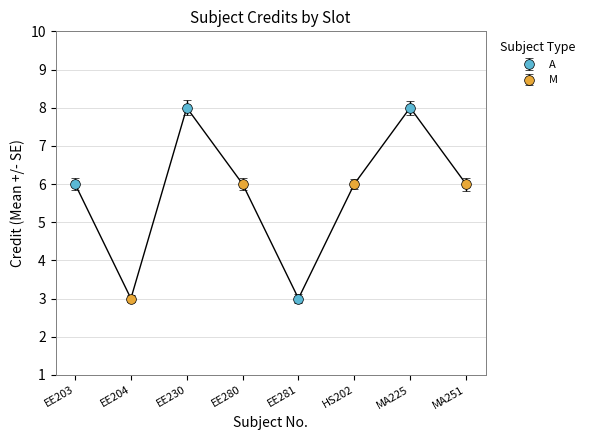

Which has a higher value, EE204 or EE280?

EE280